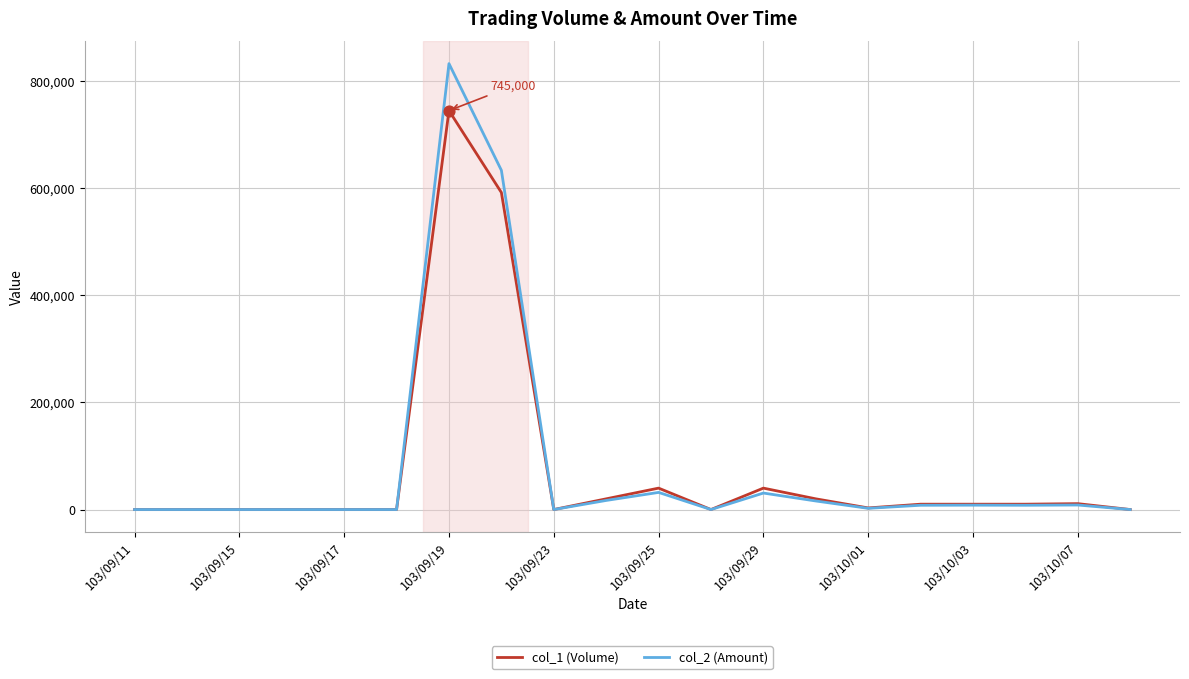

Rank the series by their maximum value, from lowest to highest.

col_1 (Volume), col_2 (Amount)